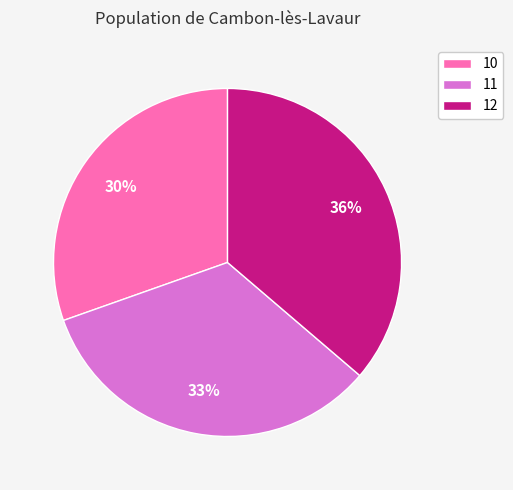

Which has a higher value, 12 or 10?

12